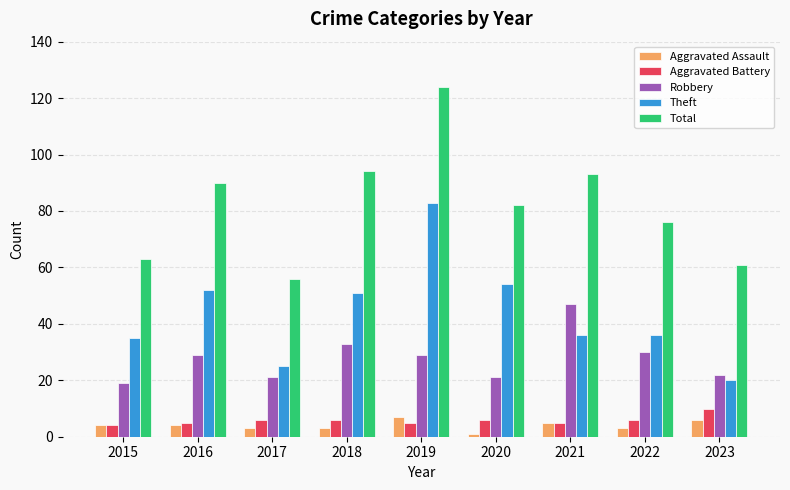

The Theft series shows 51 at 2018. True or false?

True